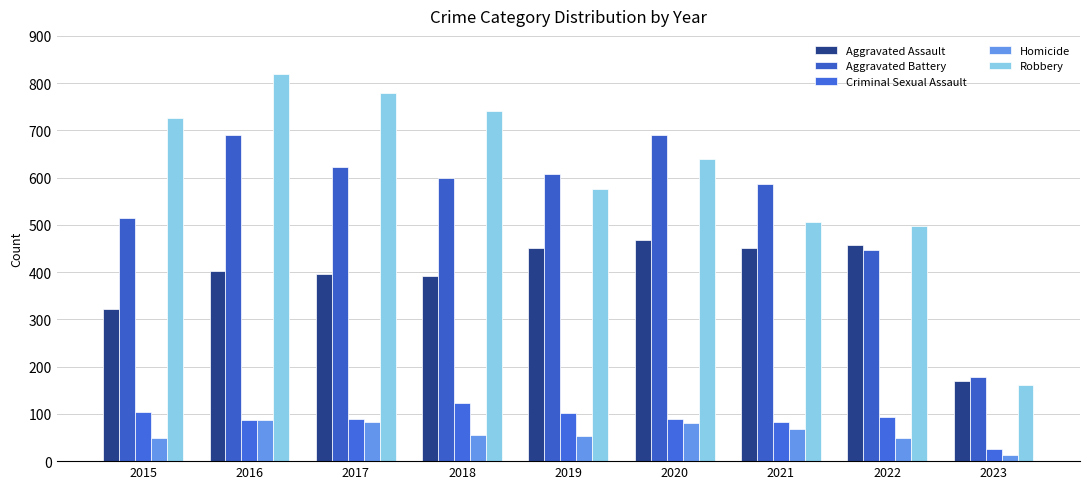

At 2015, list the series in order from largest to smallest.

Robbery, Aggravated Battery, Aggravated Assault, Criminal Sexual Assault, Homicide